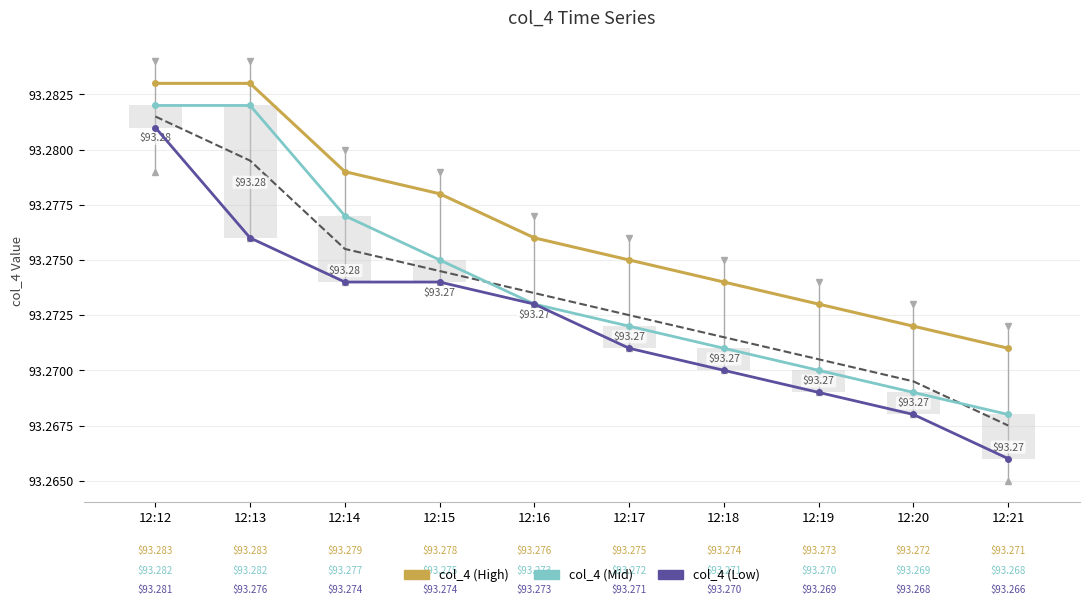

At which category is the sum across all series the highest?

12:12